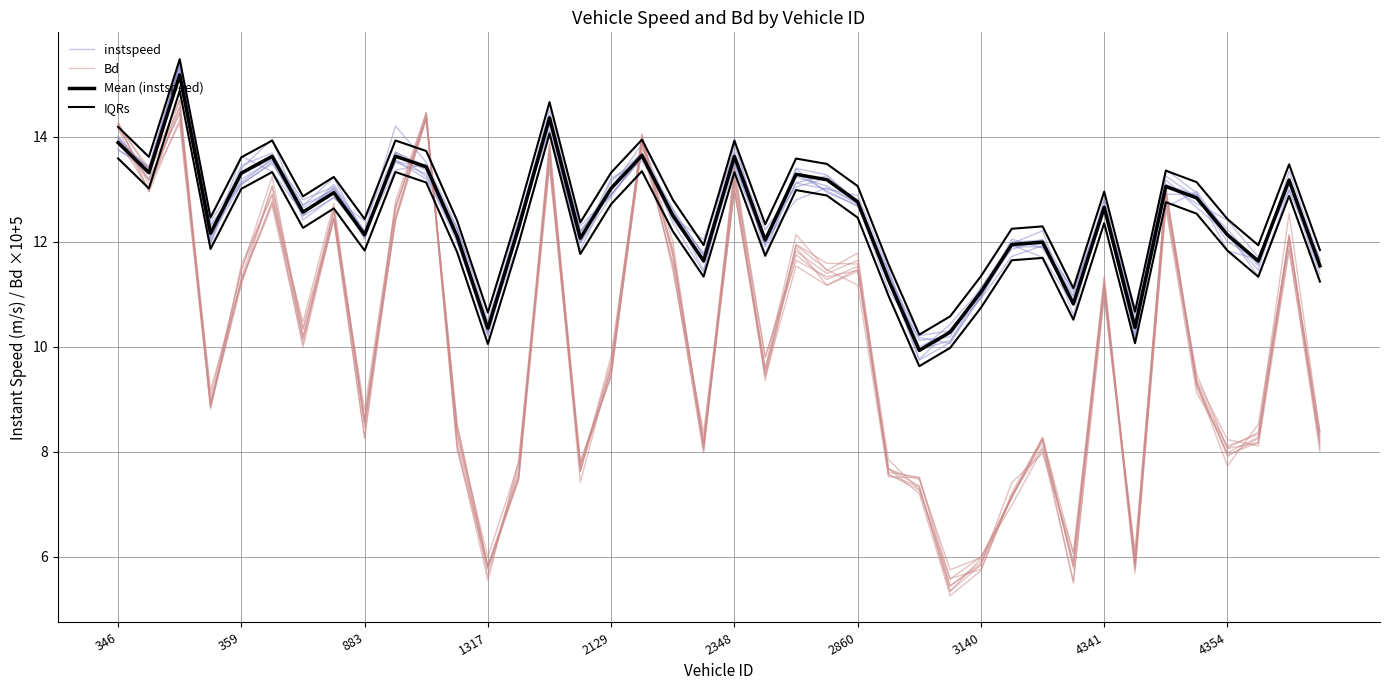

What is the maximum value for IQRs?

15.5